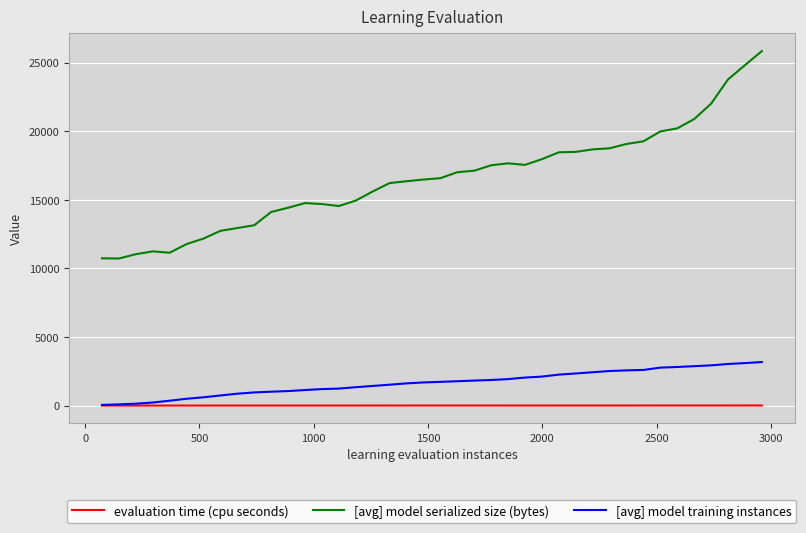

What is the maximum value for [avg] model serialized size (bytes)?

25839.0